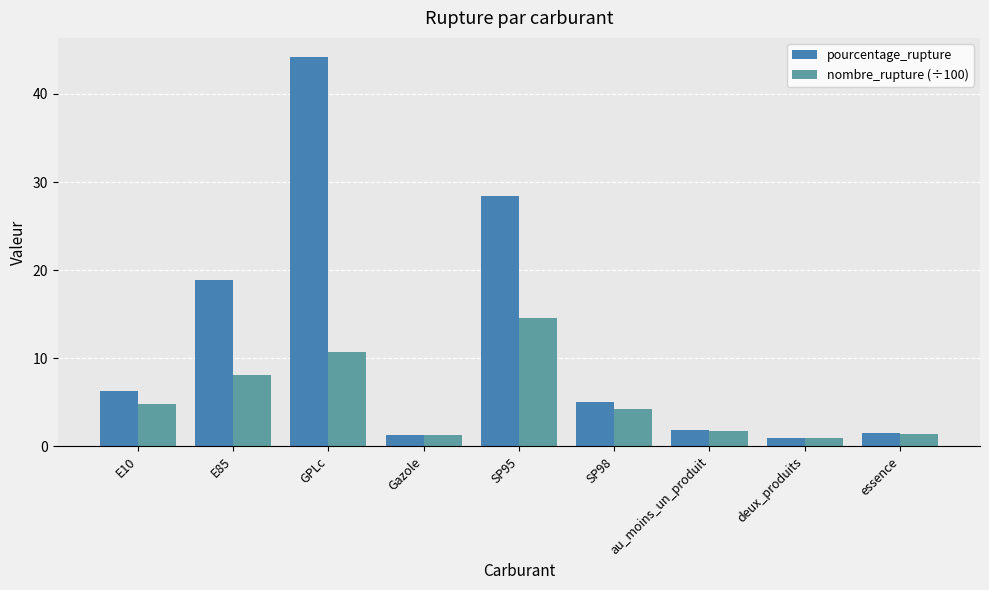

What is the lowest value of the pourcentage_rupture series?

1.0